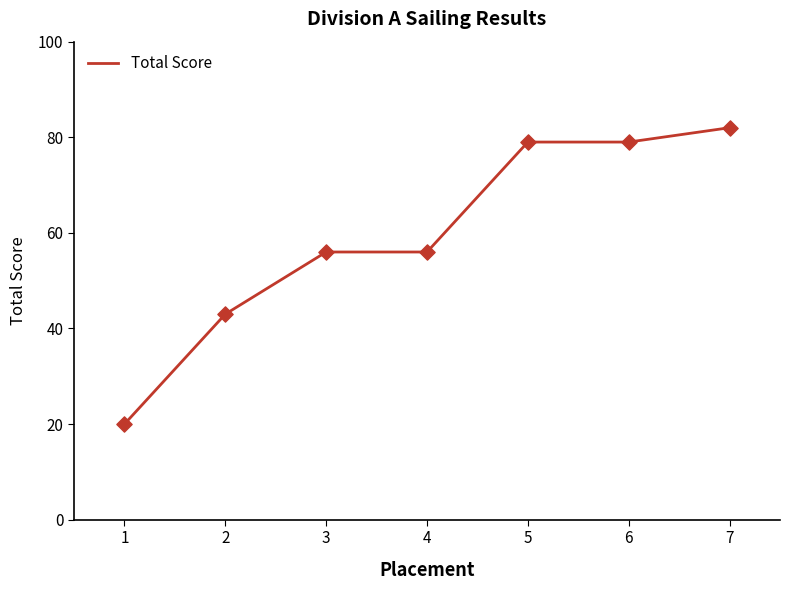

What is the change in value from 3 to 5?

+23